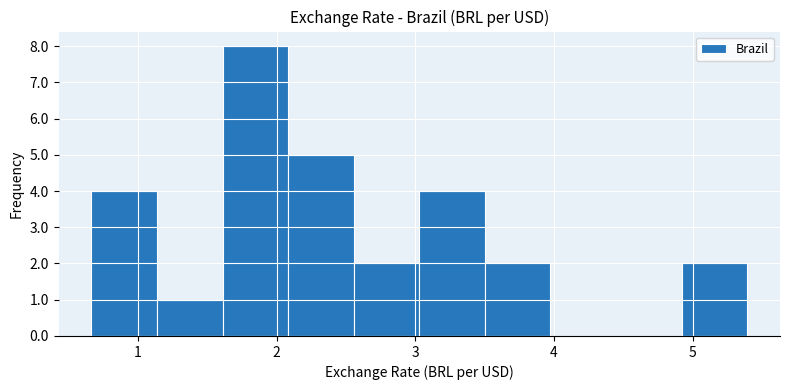

Over which range of the x-axis is the bar tallest?

1.6 to 2.1